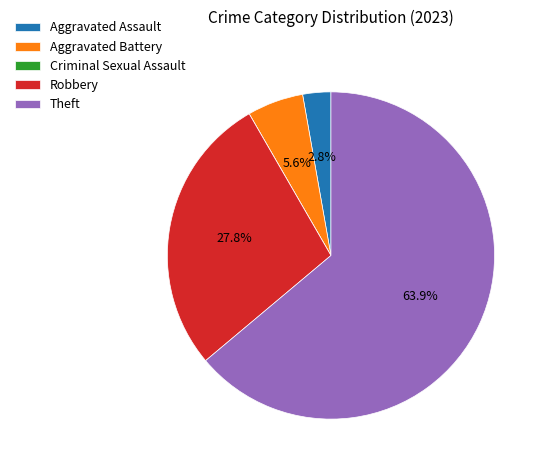

Which slice represents more than half of the pie?

Theft